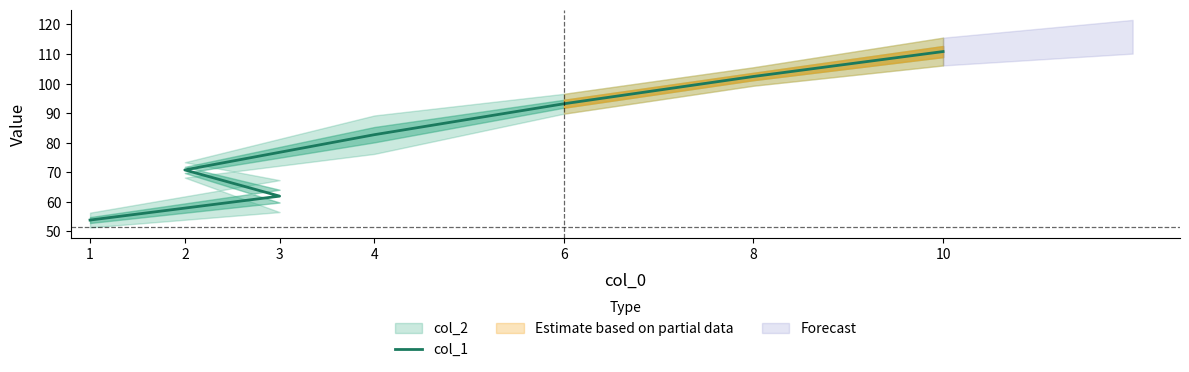

What is the value of the 4th point from the left?

82.7